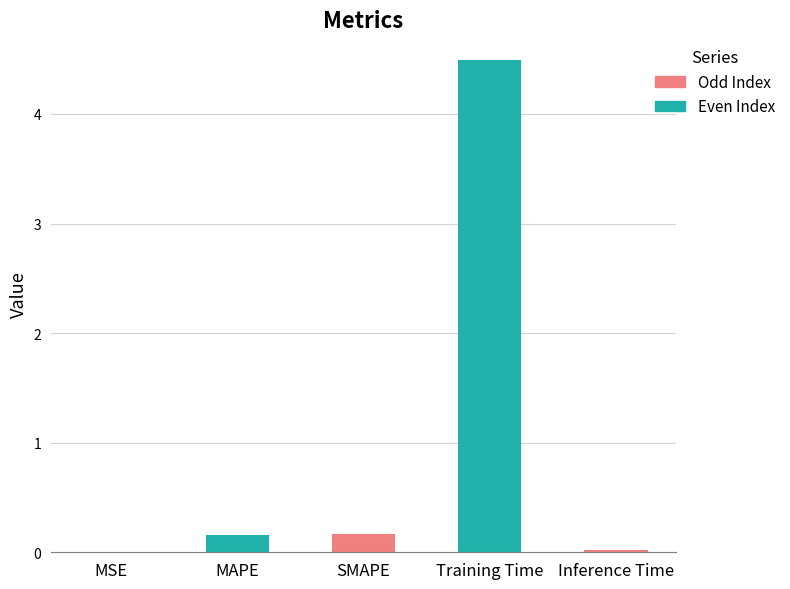

What value does the data have at Training Time?

4.5